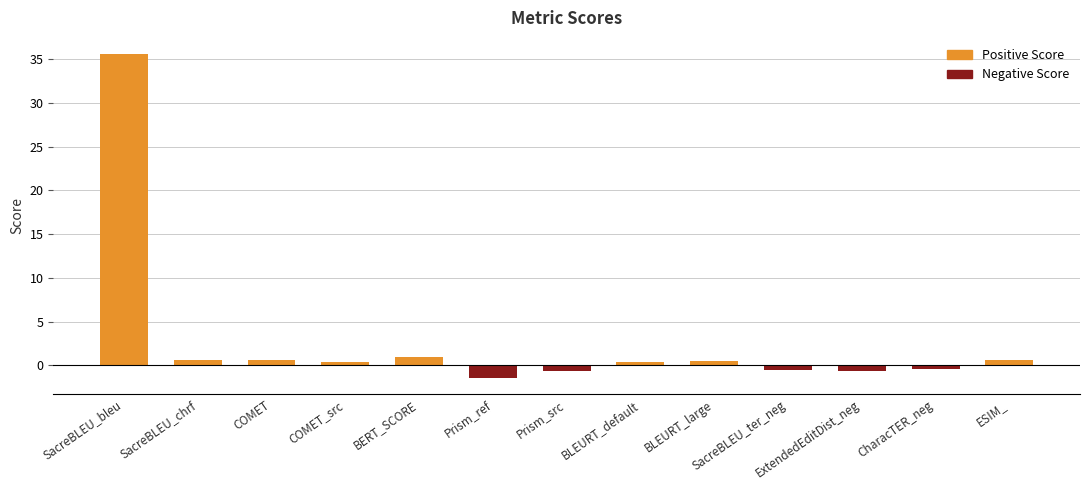

How many distinct data groups are displayed?

1